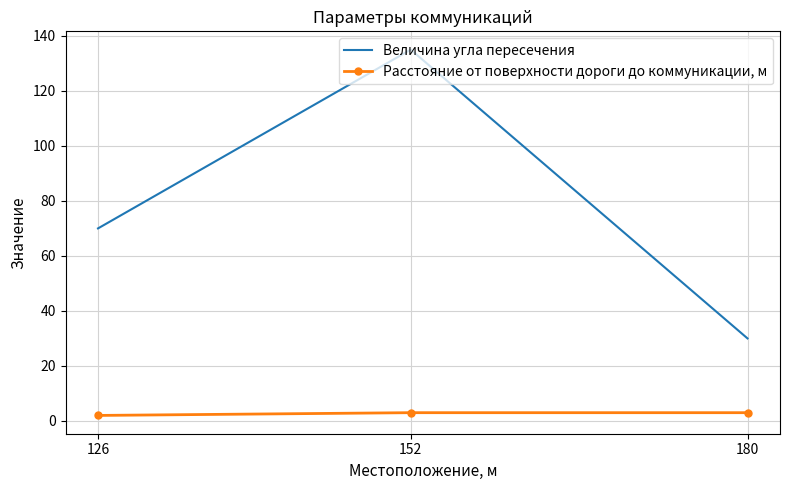

What is the approximate value of Расстояние от поверхности дороги до коммуникации, м at 152?

3